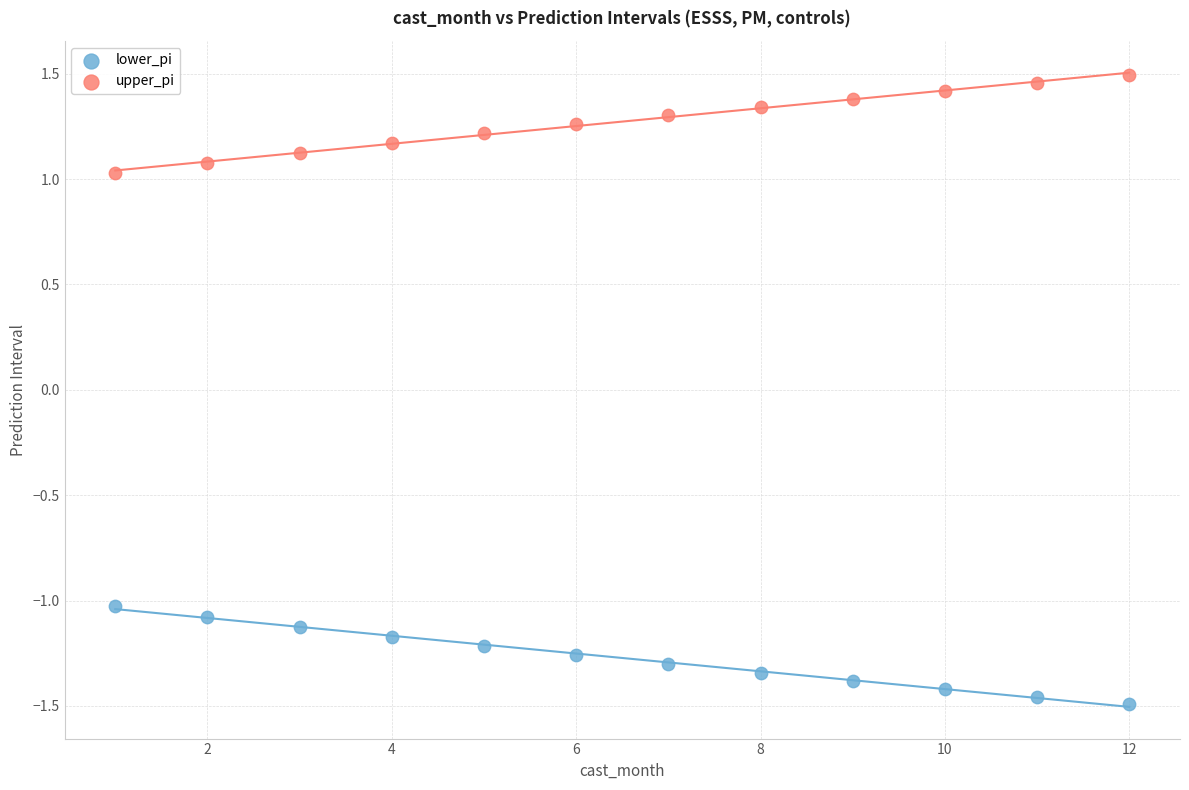

Which series reaches the maximum Y coordinate?

upper_pi